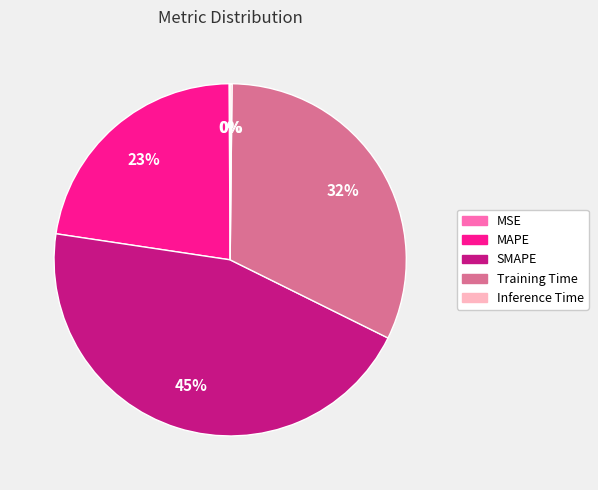

To the nearest percent, what portion does MAPE represent?

23%